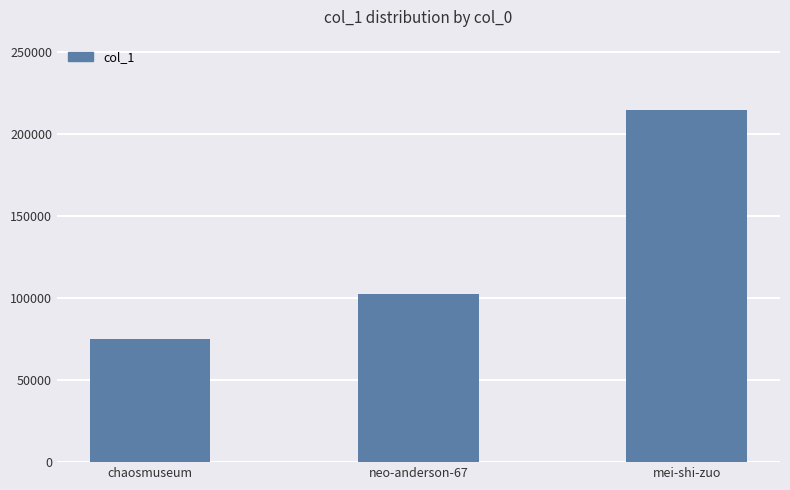

List the labels in order of value, largest first.

mei-shi-zuo, neo-anderson-67, chaosmuseum